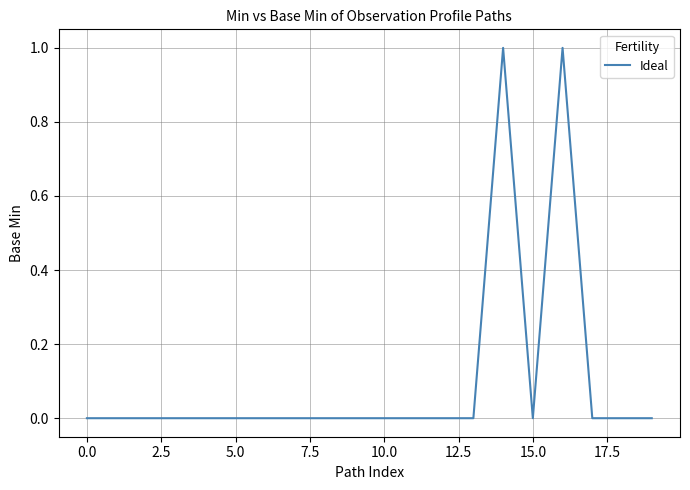

Count the number of data series in this chart.

1